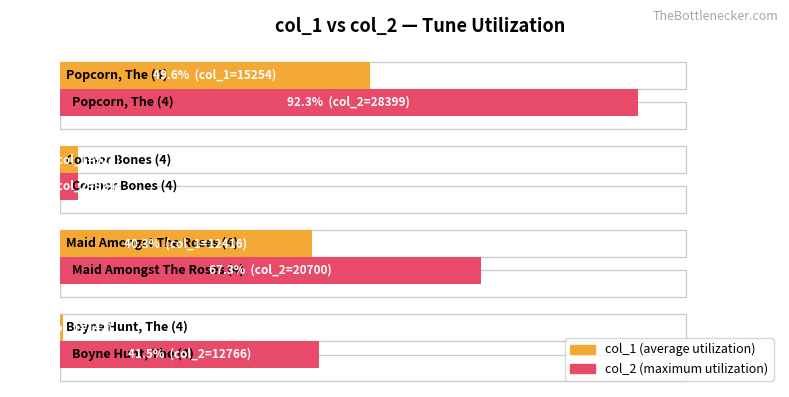

Which series changed the most between 20 and 40?

col_2